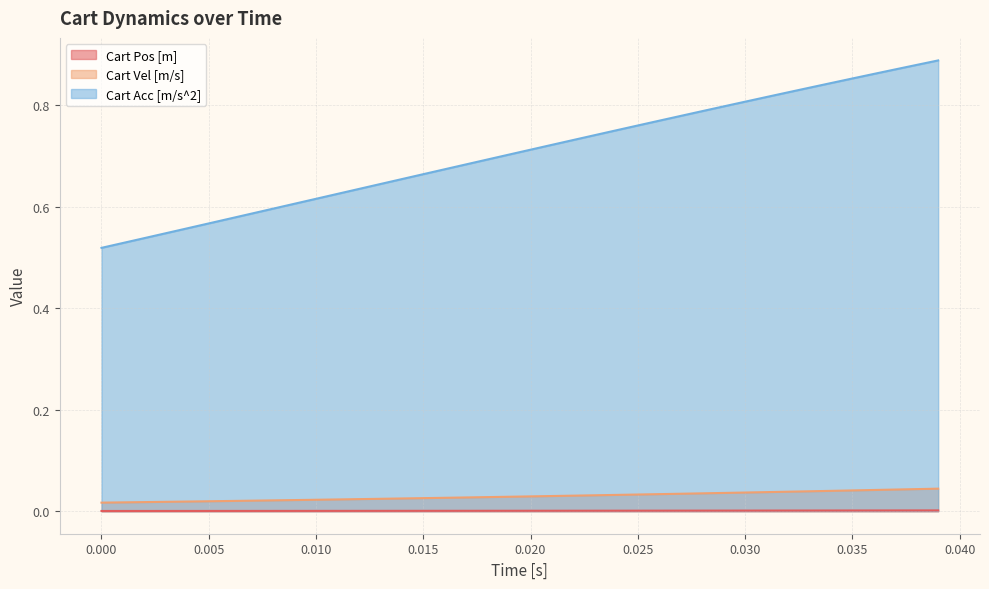

Which series has the largest range (max minus min)?

Cart Acc [m/s^2]